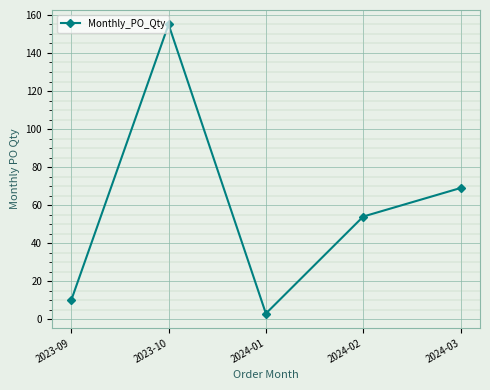

Rank the categories by value from highest to lowest.

2023-10, 2024-03, 2024-02, 2023-09, 2024-01